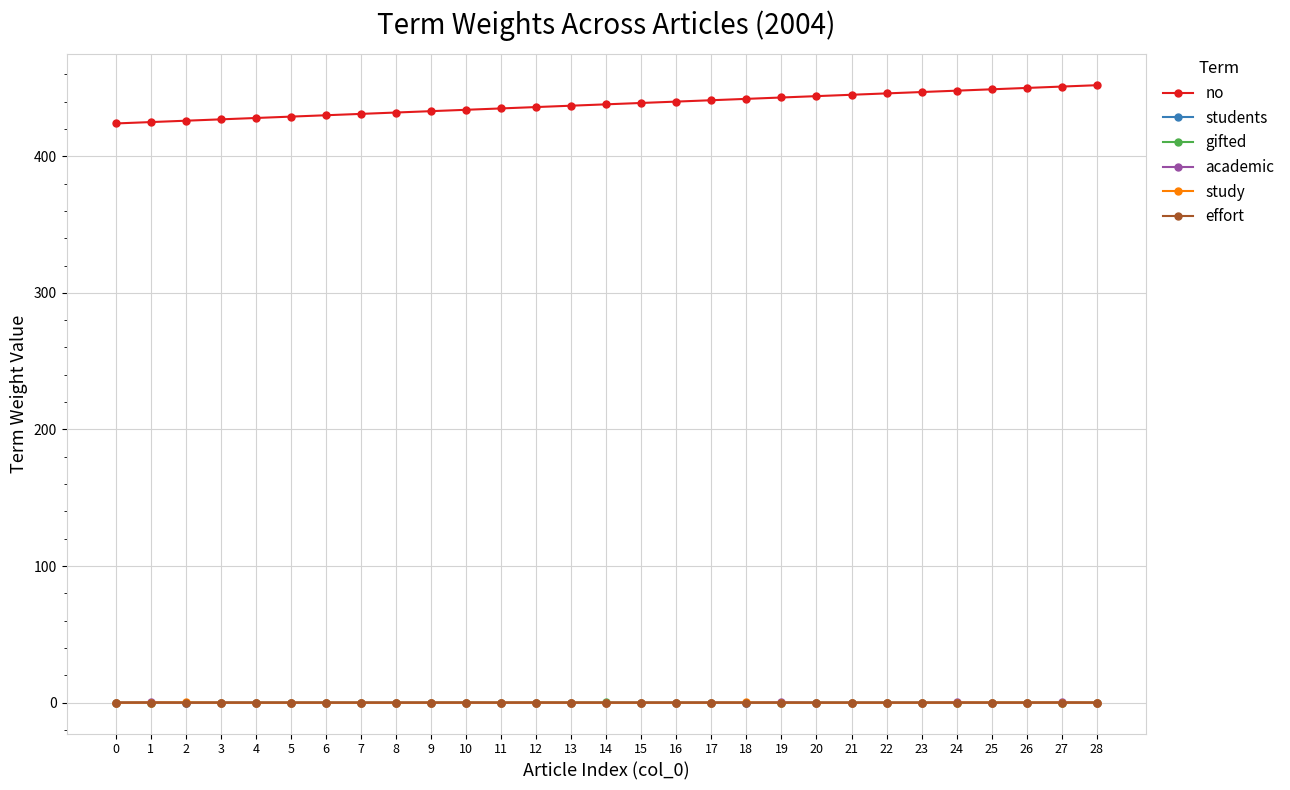

What is the difference between the maximum and minimum values in the study series?

0.1